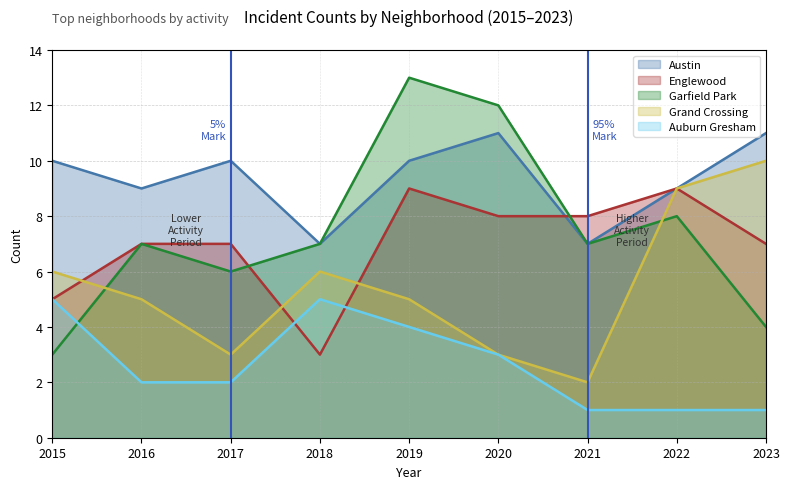

At which category does the chart reach its peak across all series?

2019